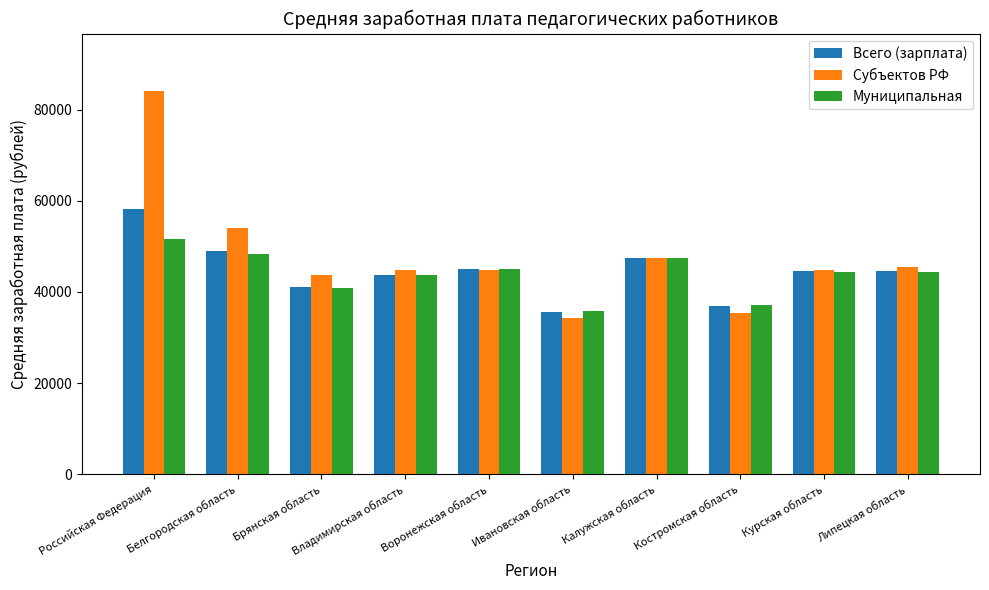

Which series changed the most between Российская Федерация and Липецкая область?

Субъектов РФ